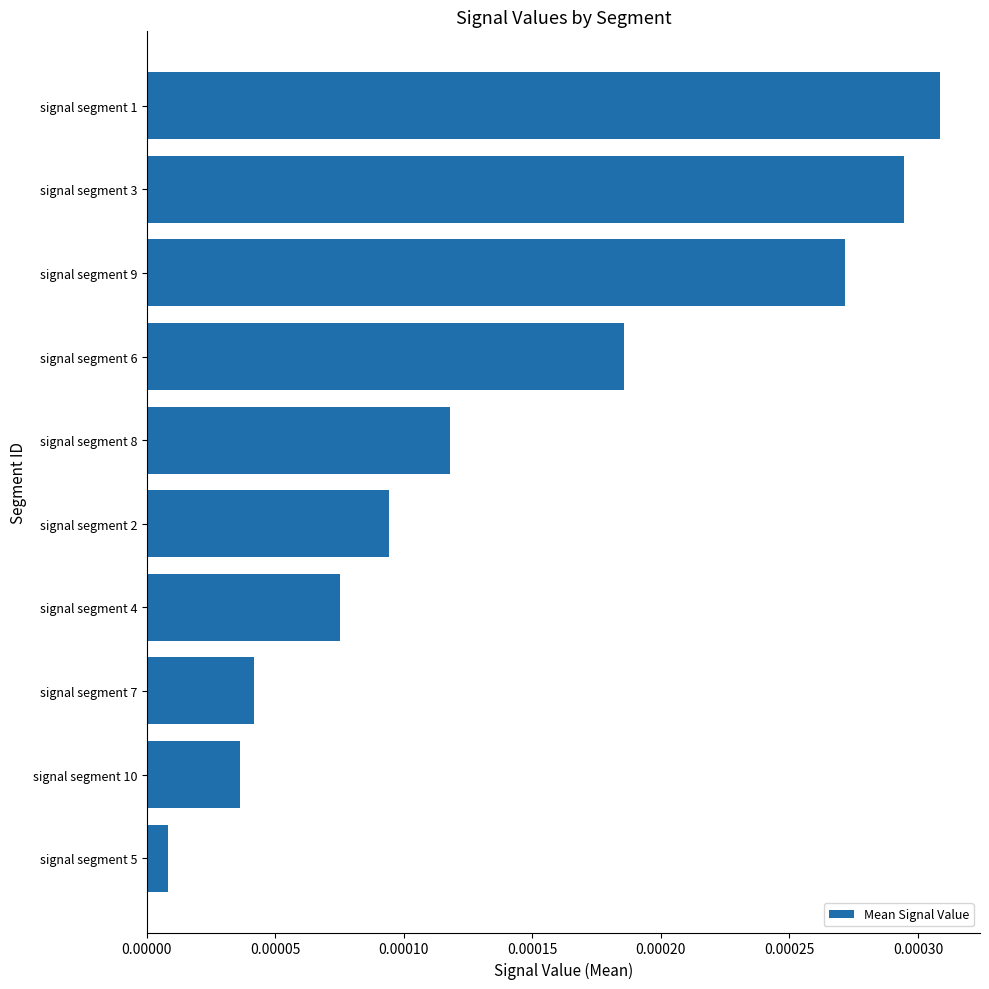

Between signal segment 10 and signal segment 4, which is larger?

signal segment 4